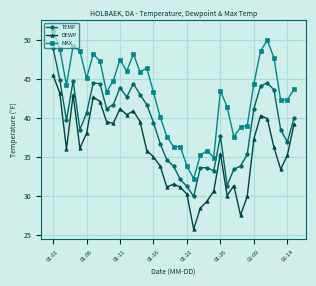

What is the lowest value of the DEWP series?

25.7